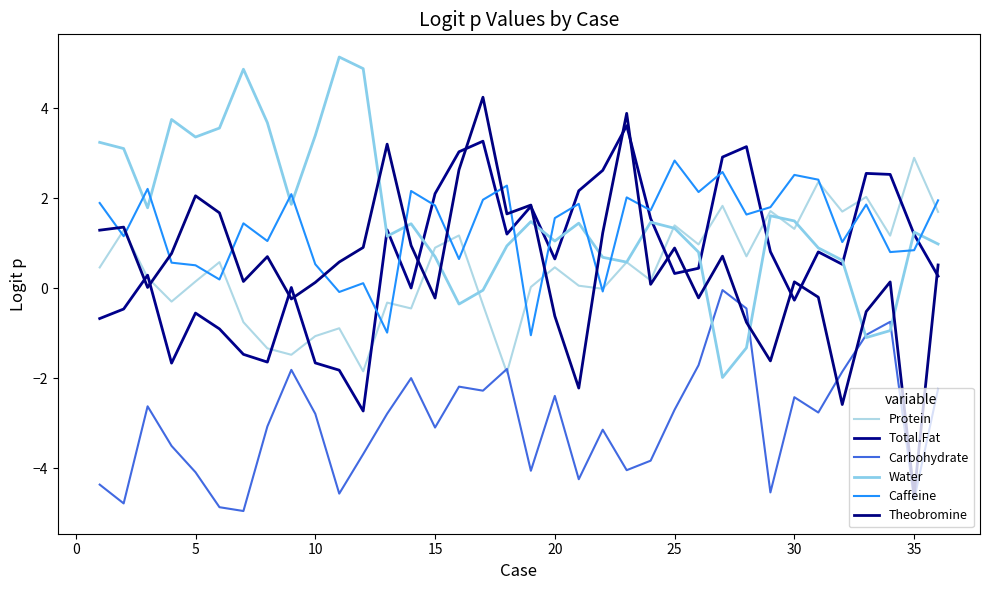

How many lines are shown in the chart?

6